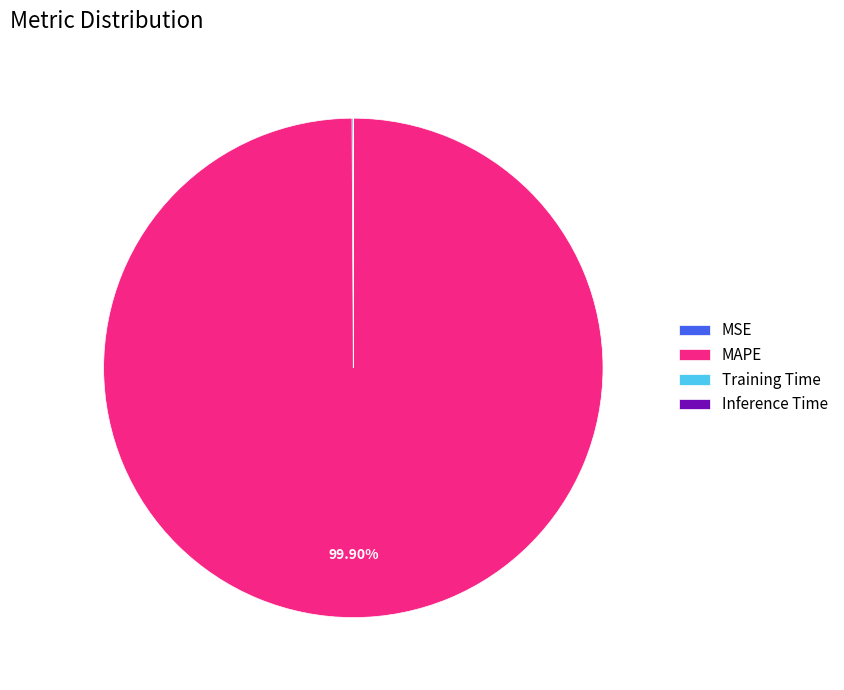

Which category has the biggest portion of the pie?

MAPE